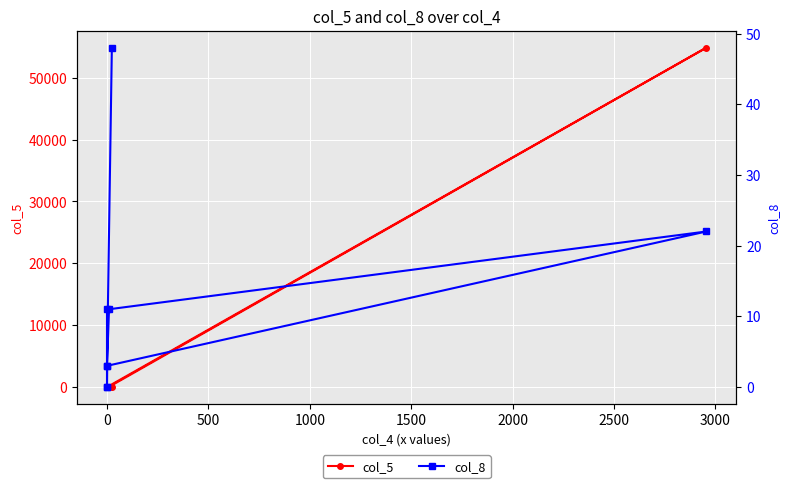

What is the maximum value for col_5?

54861